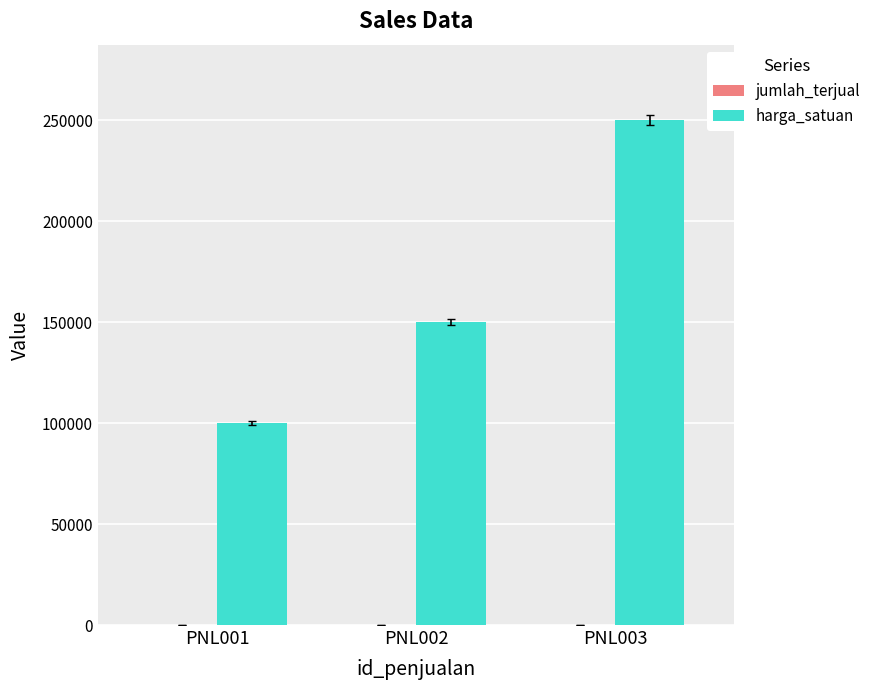

Which series has the largest total across all categories?

harga_satuan